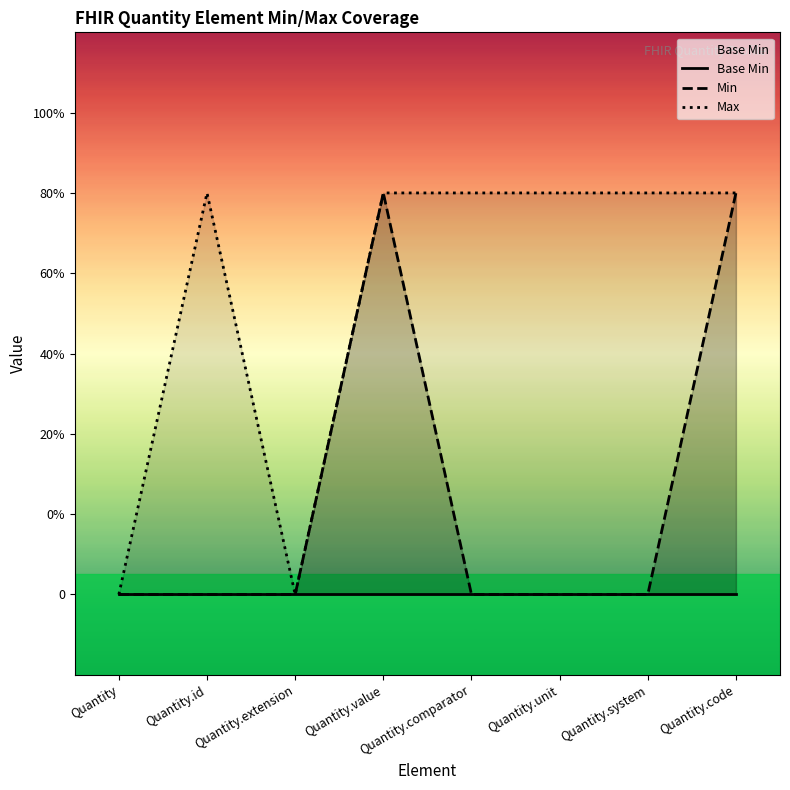

Which series has the largest range (max minus min)?

Min